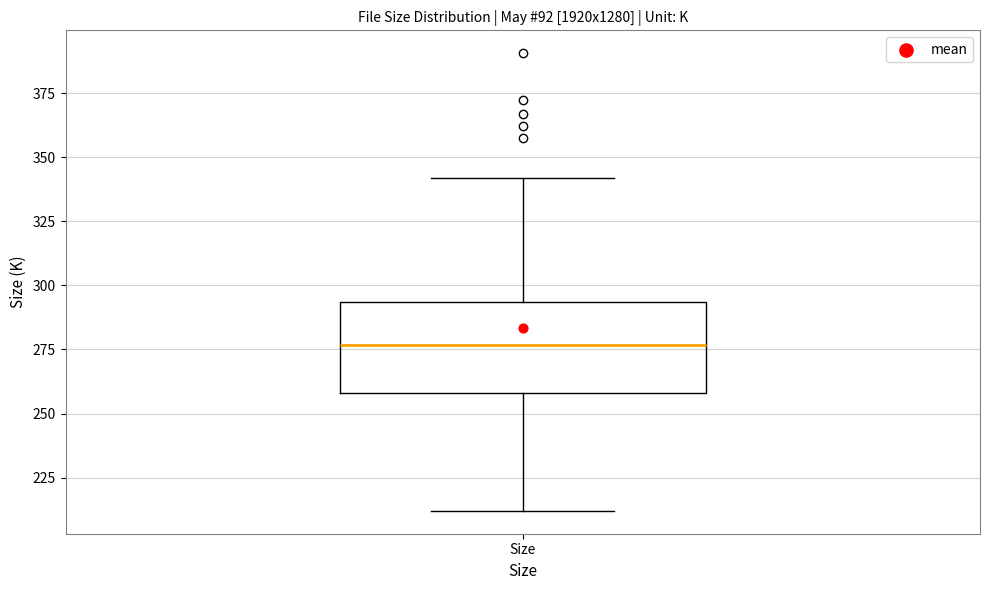

Transcribe this box plot: give where the median line is, the range the box spans, and where the two whiskers end, as read against the y-axis. The values are not printed on the chart, so give them approximately, as read against the axis.

median 275, box 260 to 295, whiskers 210 to 340